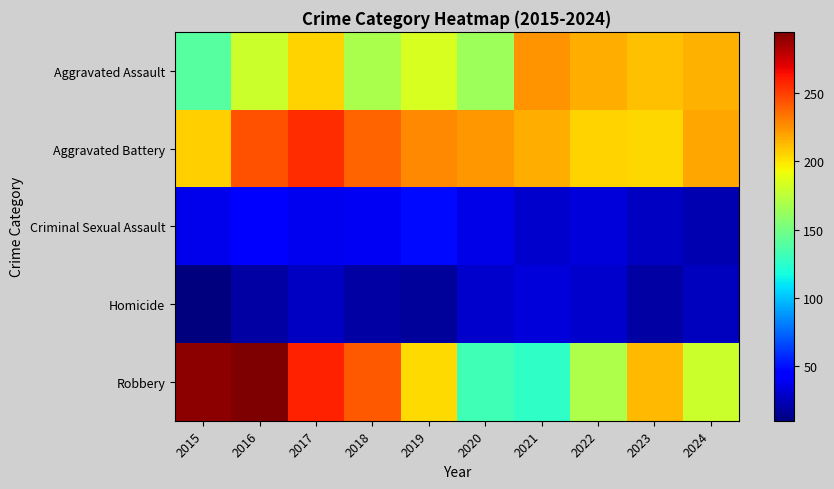

Which series changed the most between 2015 and 2018?

Robbery